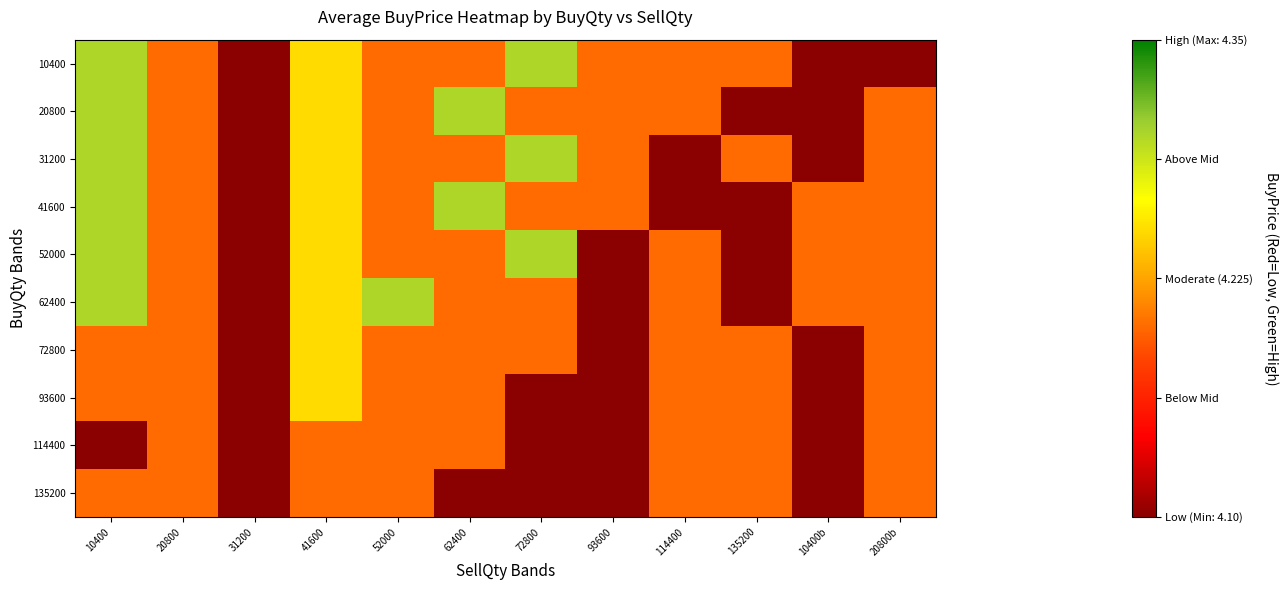

Which series has the largest total across all categories?

10400